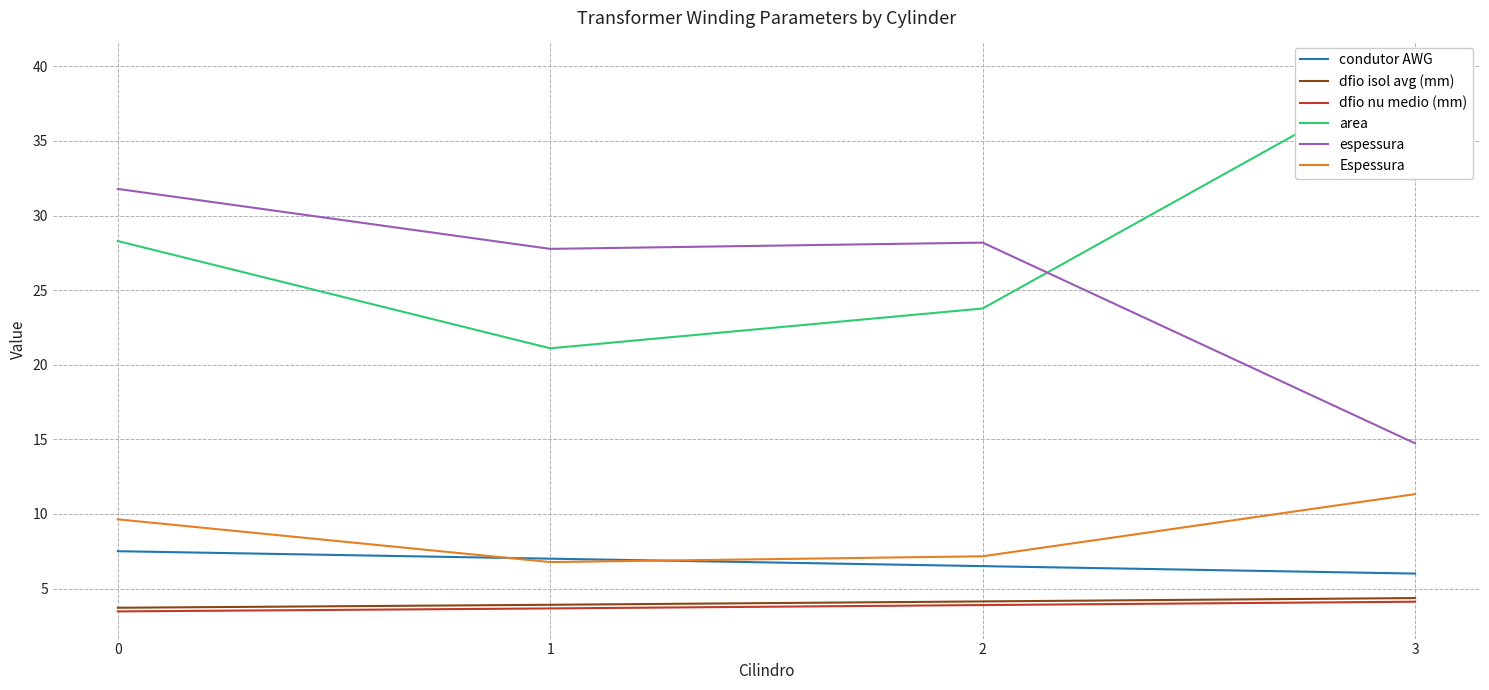

Reading left to right, extract all data points from this chart.

condutor AWG: 7.5	7.0	6.5	6.0
dfio isol avg (mm): 3.7	3.9	4.1	4.4
dfio nu medio (mm): 3.5	3.7	3.9	4.1
area: 28.3	21.1	23.8	39.9
espessura: 31.8	27.8	28.2	14.7
Espessura: 9.6	6.8	7.2	11.3